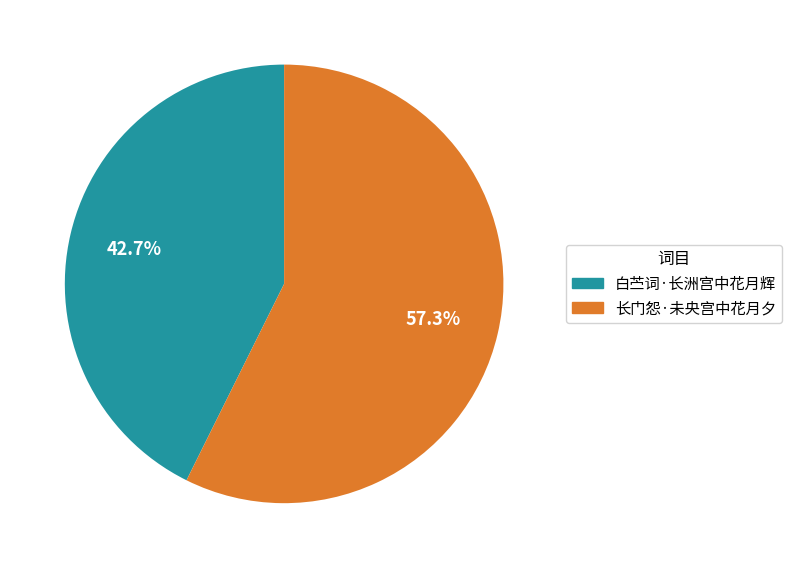

Does 白苎词·长洲宫中花月辉 account for over 50% of the chart?

No